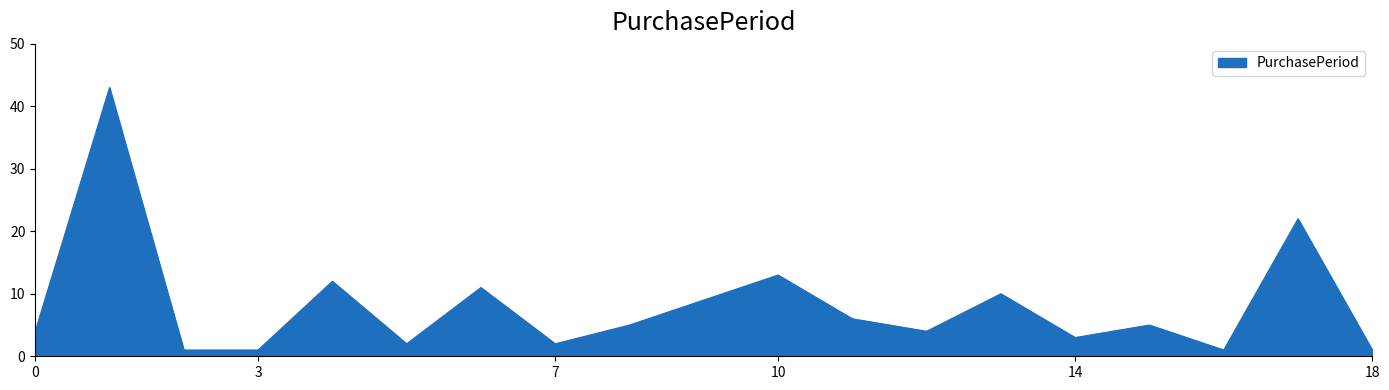

What is the greatest value displayed?

43